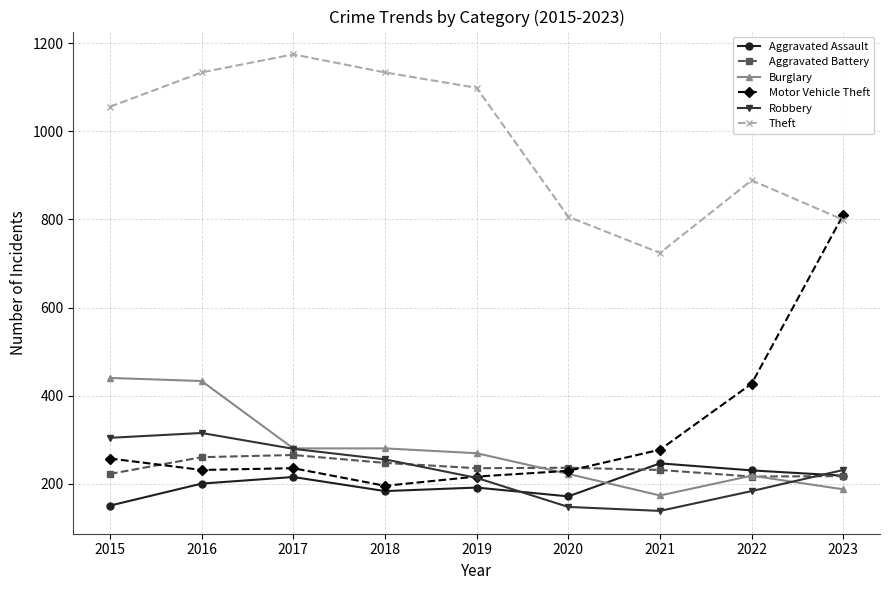

True or false: Aggravated Battery has more than 2 points higher than both neighbors.

False